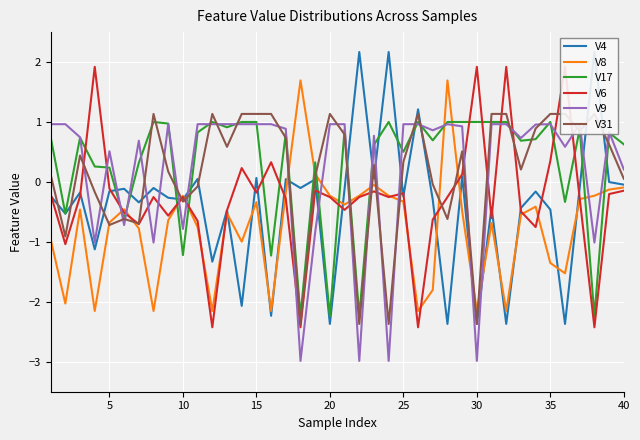

What is the lowest value of the V17 series?

-2.2